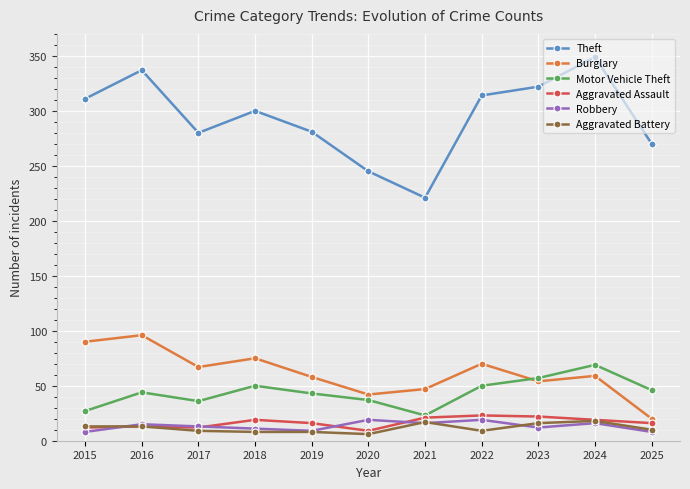

True or false: Aggravated Assault has a value of 23 at 2022.

True